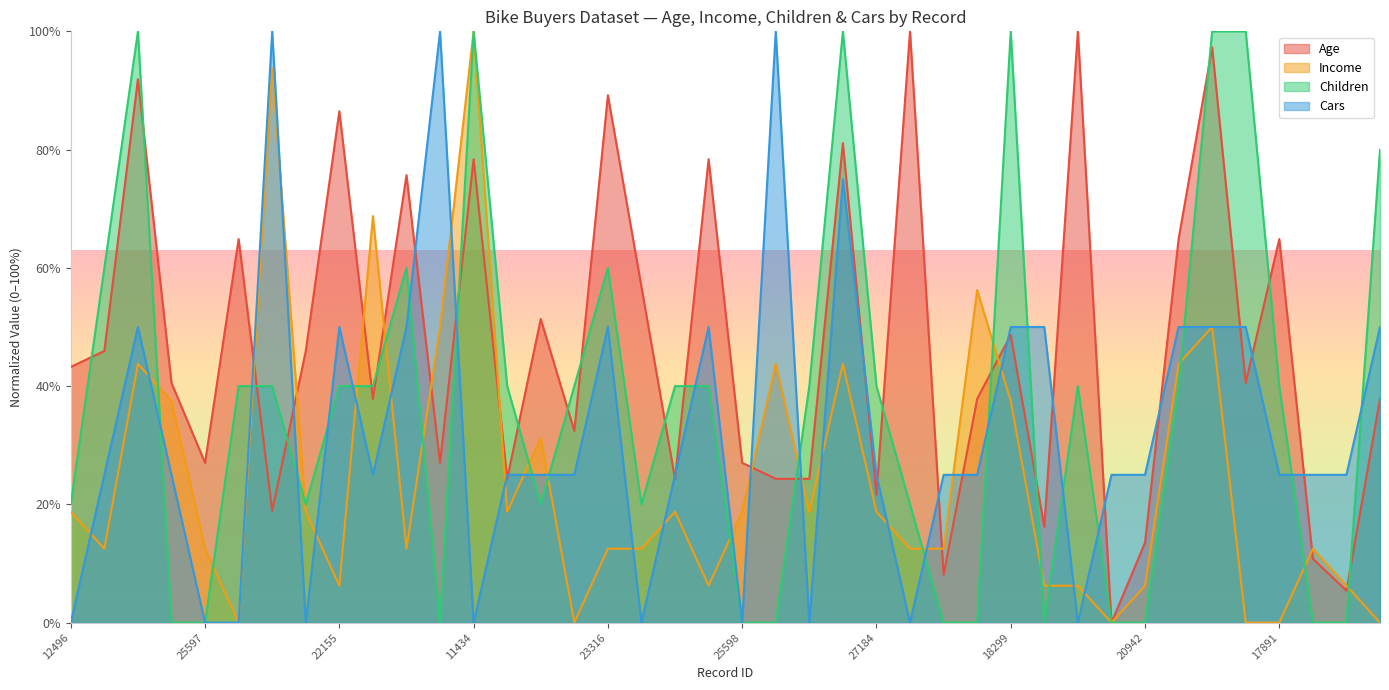

At which category does the chart reach its peak across all series?

12590